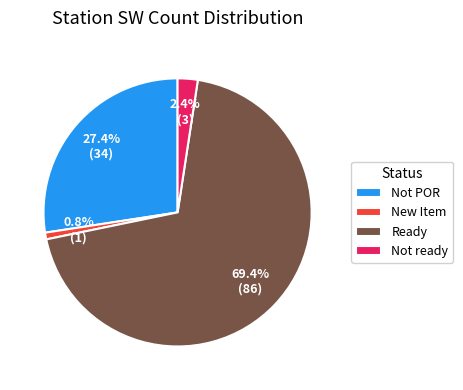

How many segments does this pie chart have?

4